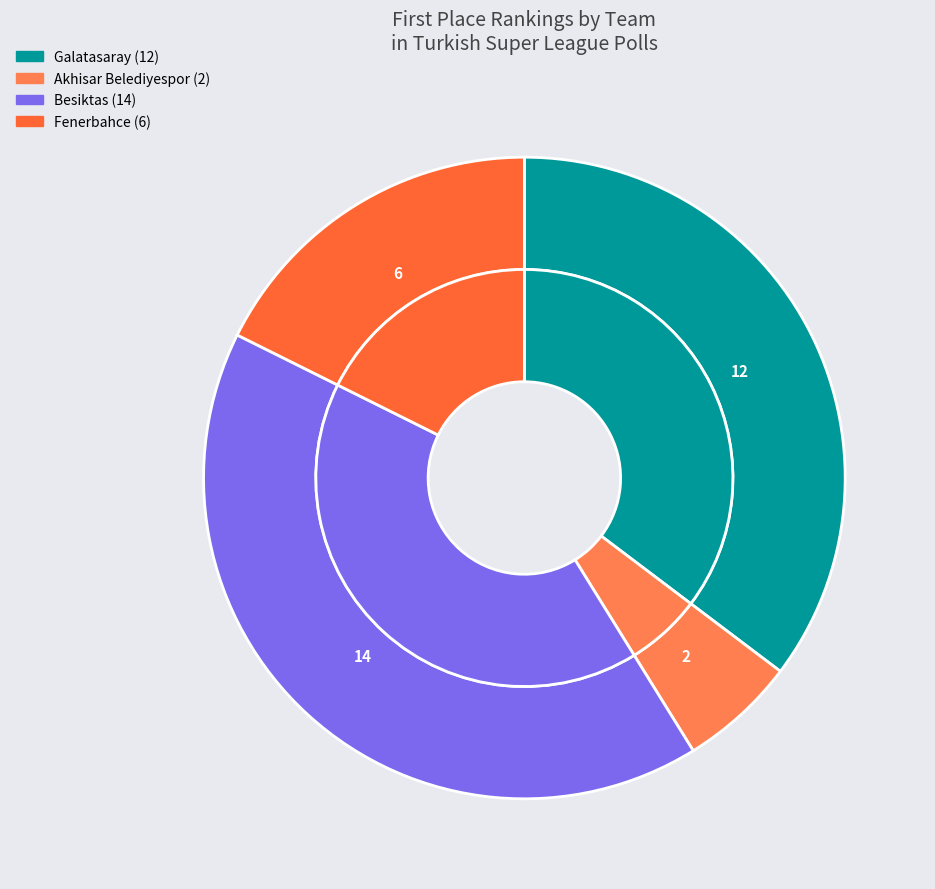

Combined, do Buyuksehyr and Fenerbahce account for over 50%?

No